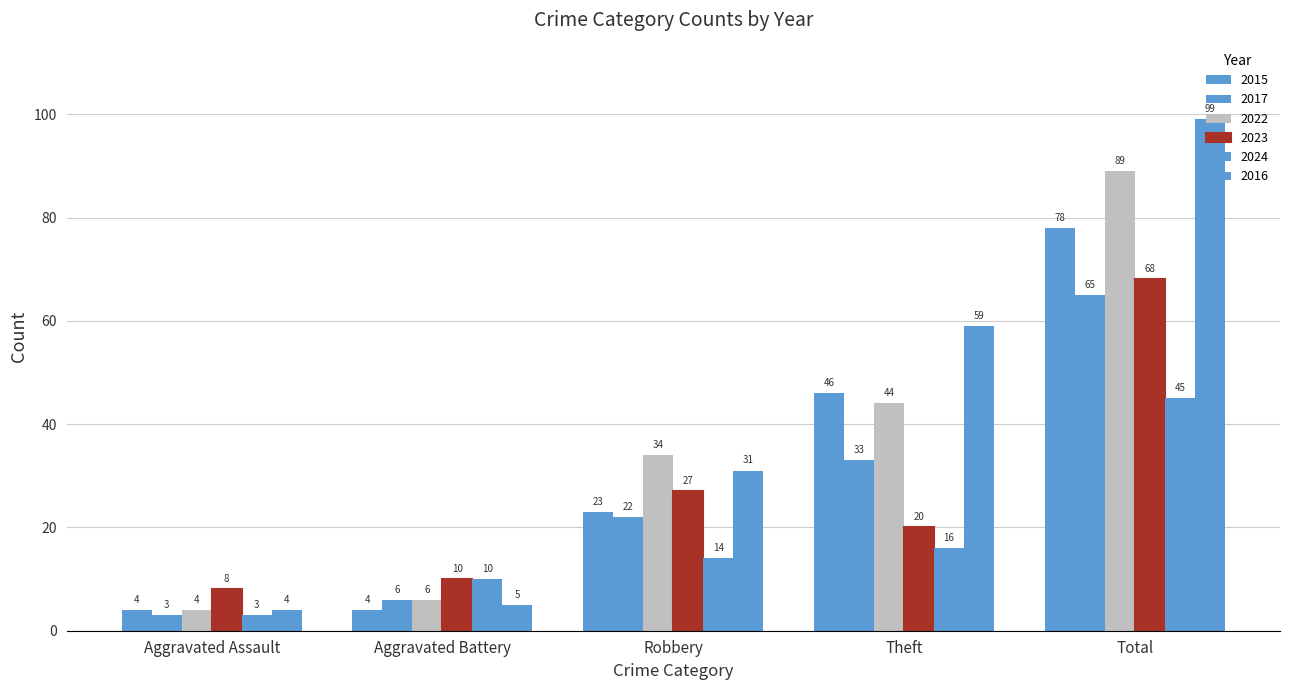

What is the maximum value for 2023?

68